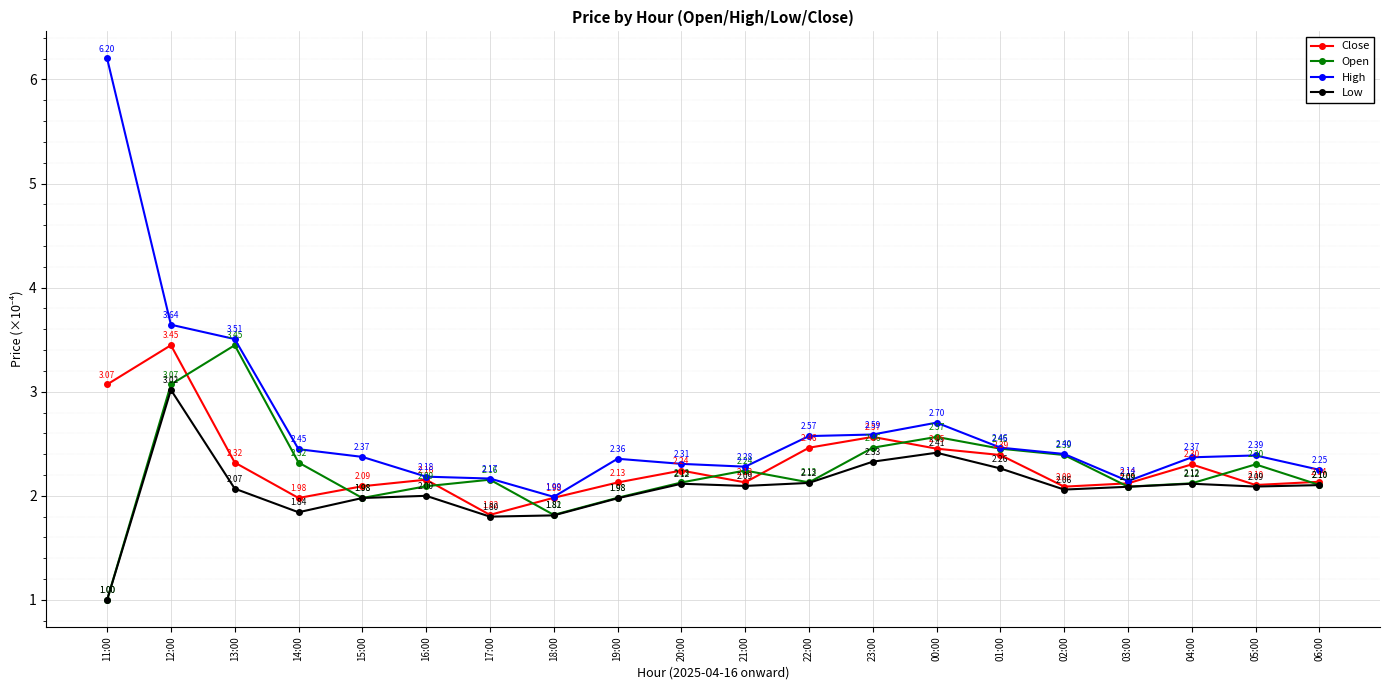

At which label does High reach its peak?

11:00